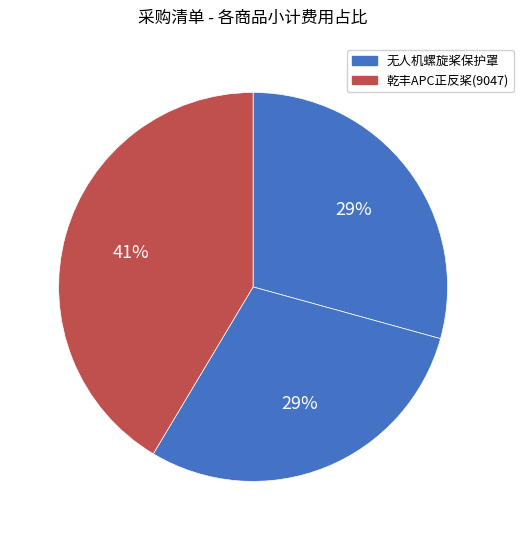

Count the number of slices in the pie.

3